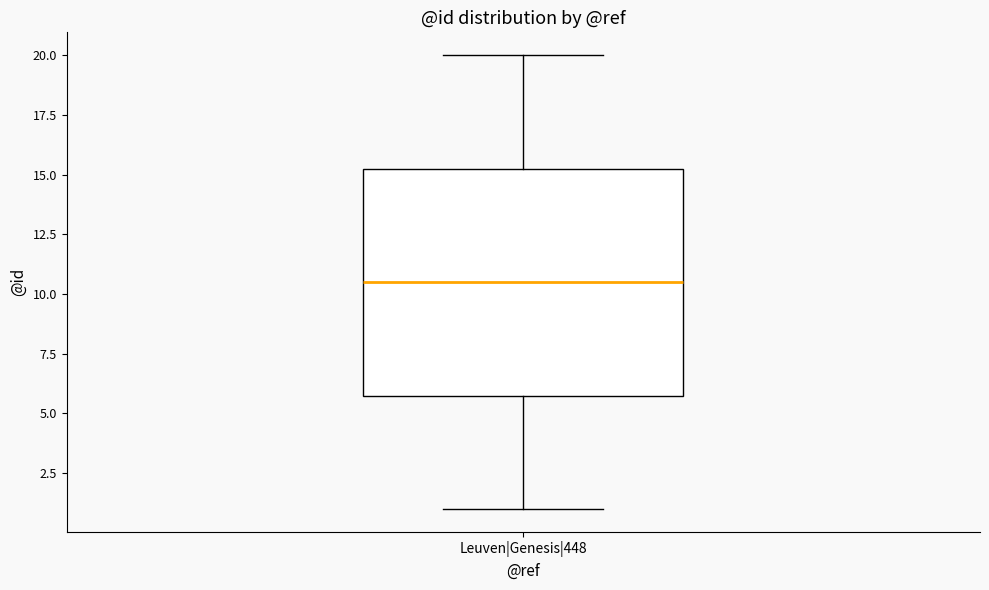

Read this box plot against the y-axis: the position of the median line, the range covered by the box, and the ends of both whiskers. The values are not printed on the chart, so give them approximately, as read against the axis.

median 10.5, box 6.0 to 15.5, whiskers 1.0 to 20.0